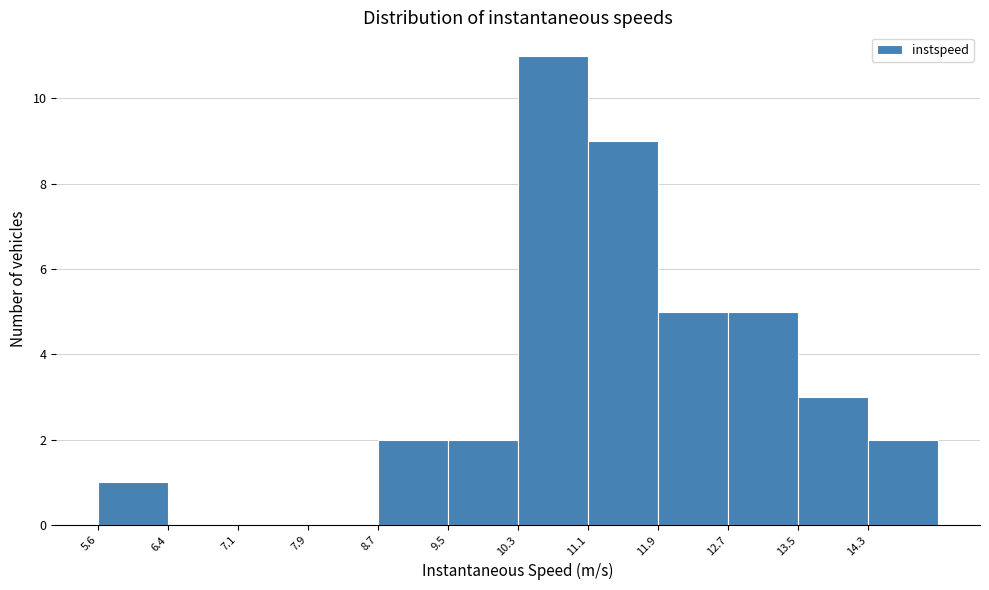

Reading left to right, list every bar in this chart as the range it spans on the x-axis followed by its height. Neither the bar edges nor the heights are printed on the chart, so give them approximately, as read against the axes.

5.6 to 6.4: 1
6.4 to 7.1: 0
7.1 to 7.9: 0
7.9 to 8.7: 0
8.7 to 9.5: 2
9.5 to 10.3: 2
10.3 to 11.1: 11
11.1 to 11.9: 9
11.9 to 12.7: 5
12.7 to 13.5: 5
13.5 to 14.3: 3
14.3 to 15.1: 2